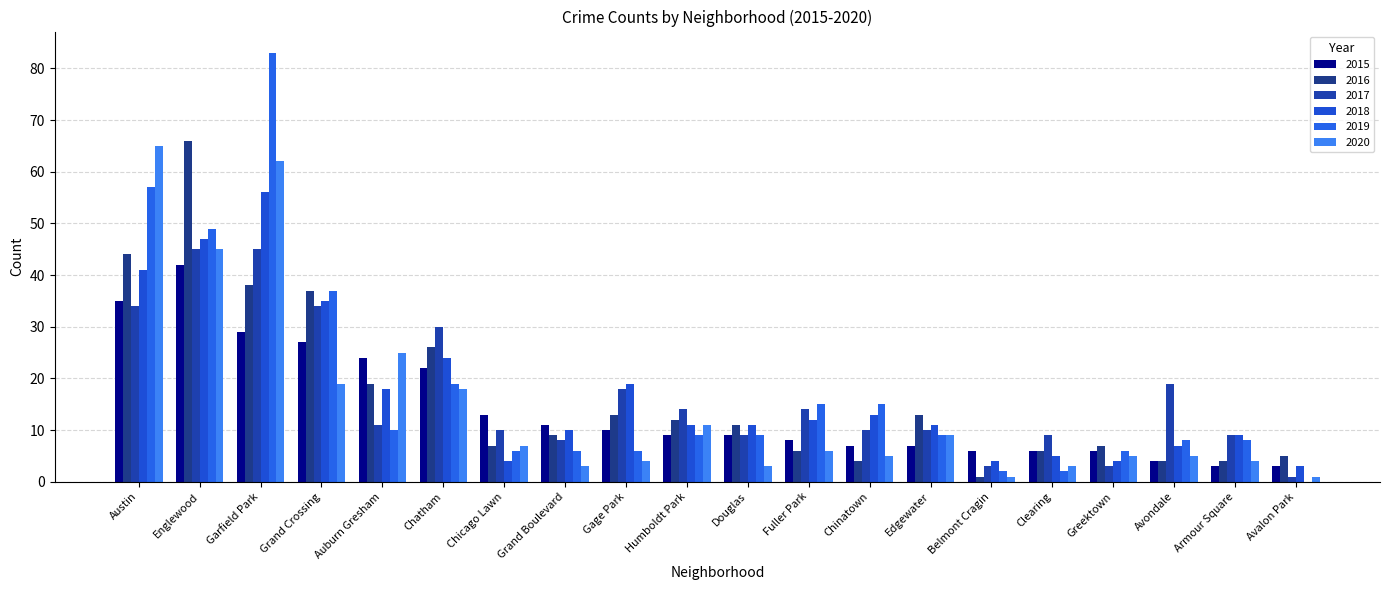

What is the spread (max minus min) of values at Humboldt Park?

5